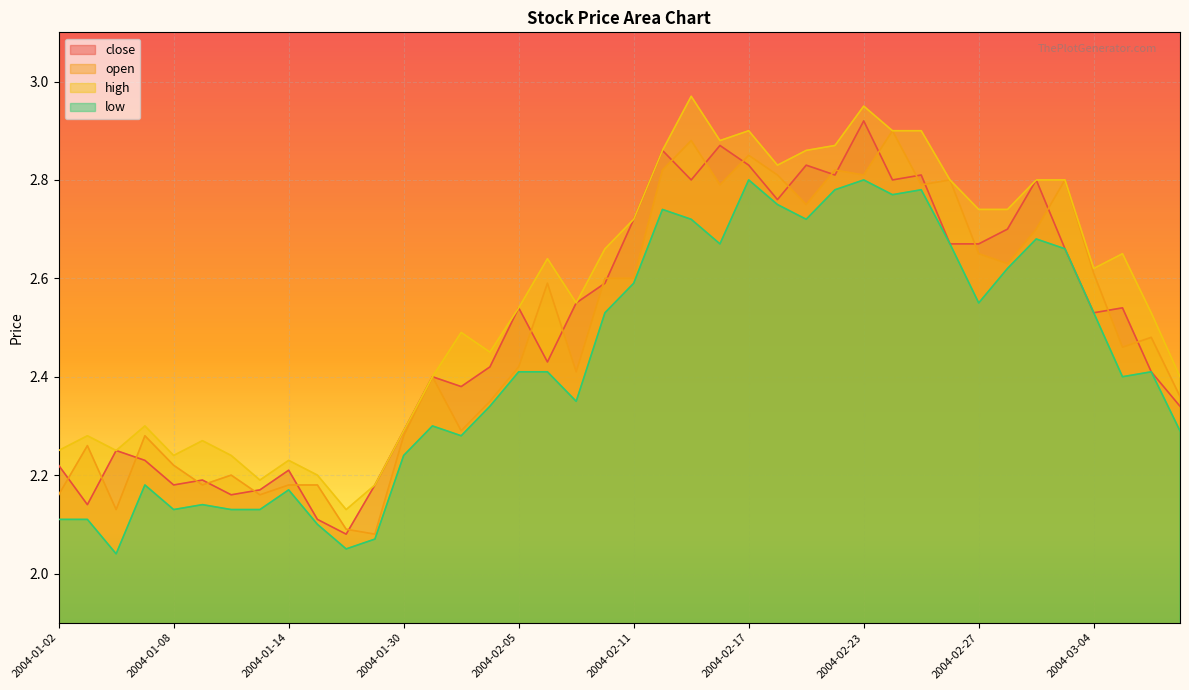

Reading left to right, transcribe all the data shown in this chart.

close: 2.2	2.1	2.2	2.2	2.2	2.2	2.2	2.2	2.2	2.1	2.1	2.2	2.3	2.4	2.4	2.4	2.5	2.4	2.5	2.6	2.7	2.9	2.8	2.9	2.8	2.8	2.8	2.8	2.9	2.8	2.8	2.7	2.7	2.7	2.8	2.7	2.5	2.5	2.4	2.3
open: 2.2	2.3	2.1	2.3	2.2	2.2	2.2	2.2	2.2	2.2	2.1	2.1	2.3	2.4	2.3	2.4	2.4	2.6	2.4	2.6	2.6	2.8	2.9	2.8	2.9	2.8	2.8	2.8	2.8	2.9	2.8	2.8	2.6	2.6	2.7	2.8	2.6	2.5	2.5	2.4
high: 2.2	2.3	2.2	2.3	2.2	2.3	2.2	2.2	2.2	2.2	2.1	2.2	2.3	2.4	2.5	2.5	2.5	2.6	2.5	2.7	2.7	2.9	3.0	2.9	2.9	2.8	2.9	2.9	3.0	2.9	2.9	2.8	2.7	2.7	2.8	2.8	2.6	2.6	2.5	2.4
low: 2.1	2.1	2.0	2.2	2.1	2.1	2.1	2.1	2.2	2.1	2.0	2.1	2.2	2.3	2.3	2.3	2.4	2.4	2.4	2.5	2.6	2.7	2.7	2.7	2.8	2.8	2.7	2.8	2.8	2.8	2.8	2.7	2.5	2.6	2.7	2.7	2.5	2.4	2.4	2.3